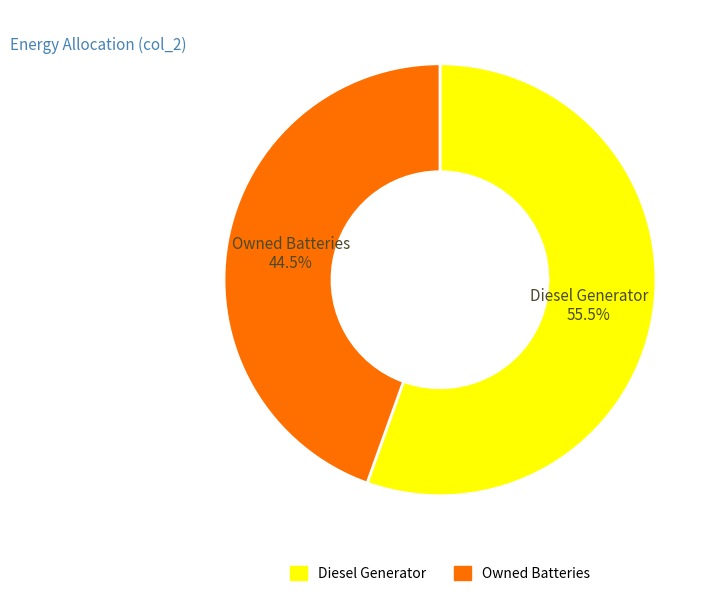

Is there a majority slice in this chart?

Yes